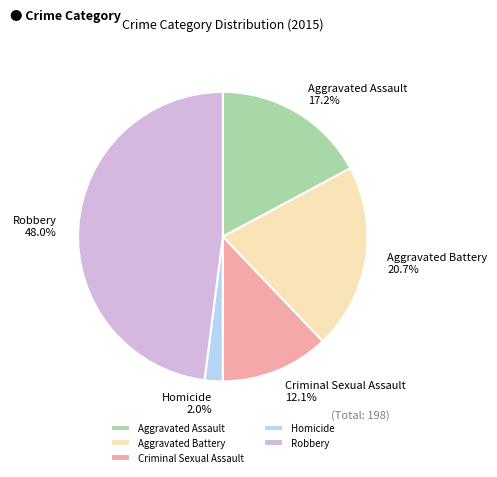

Between Homicide and Robbery, which is larger?

Robbery